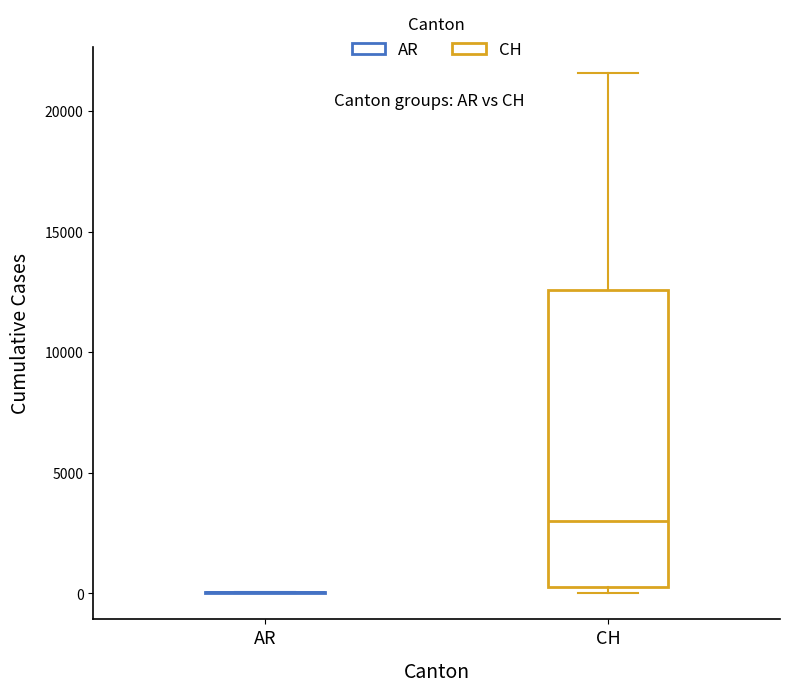

Comparing the boxes themselves (not the whiskers), which one is the tallest?

CH